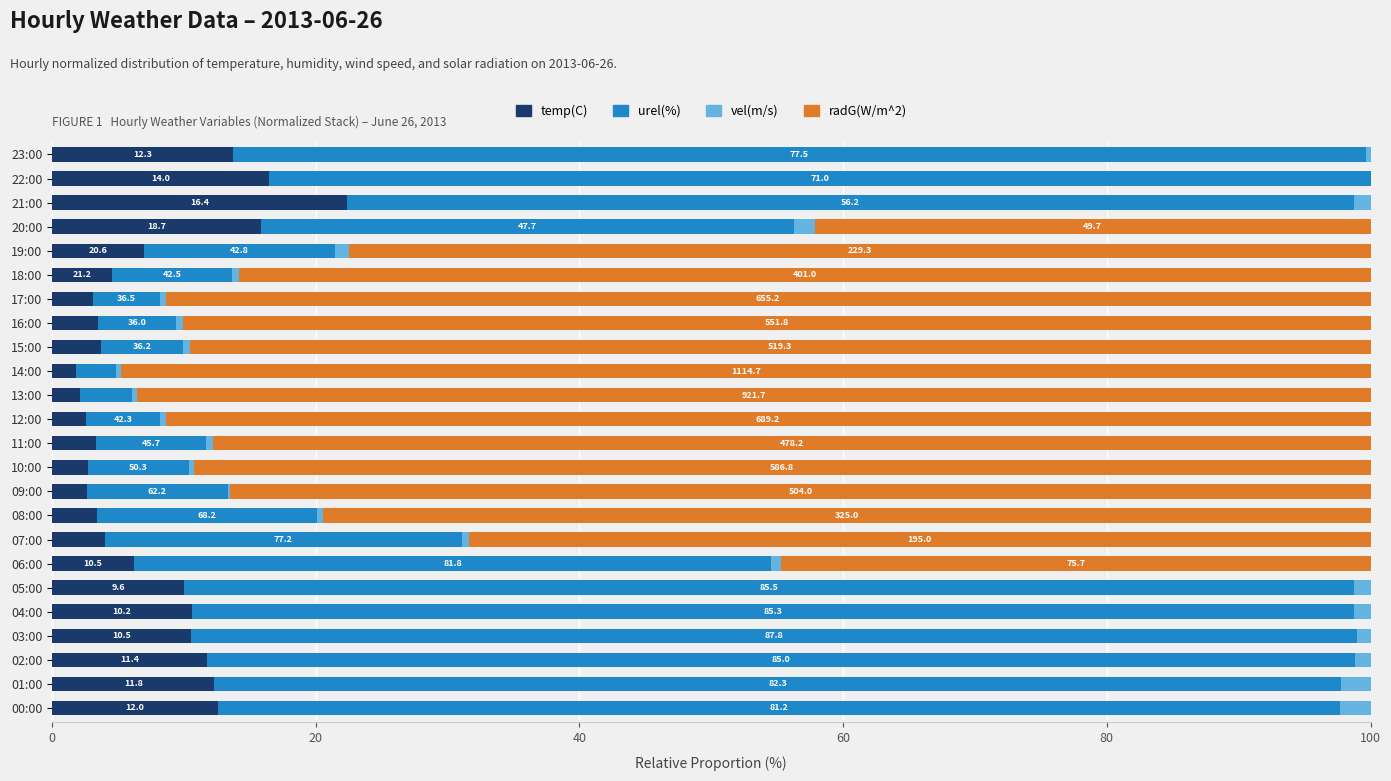

Reading left to right, transcribe all the data shown in this chart.

temp(C): 12.6	12.3	11.7	10.6	10.6	10.0	6.2	4.0	3.4	2.6	2.7	3.3	2.6	2.1	1.8	3.7	3.5	3.1	4.5	7.0	15.8	22.3	16.4	13.7
urel(%): 85.1	85.5	87.1	88.4	88.2	88.8	48.3	27.1	16.7	10.7	7.7	8.4	5.6	4.0	3.0	6.2	5.9	5.1	9.1	14.5	40.4	76.4	83.6	85.9
vel(m/s): 2.3	2.2	1.1	1.0	1.3	1.2	0.8	0.6	0.5	0.2	0.4	0.5	0.4	0.3	0.3	0.5	0.5	0.4	0.5	1.1	1.6	1.3	0.0	0.4
radG(W/m^2): 0.0	0.0	0.0	0.0	0.0	0.0	44.7	68.4	79.4	86.5	89.2	87.8	91.4	93.6	94.8	89.5	90.1	91.4	85.9	77.5	42.1	0.0	0.0	0.0